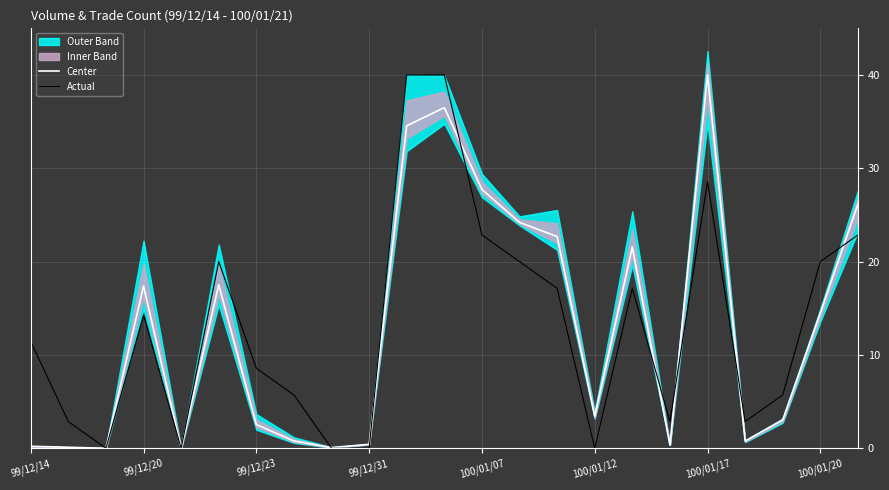

How many interior local valleys does the Center series have?

6